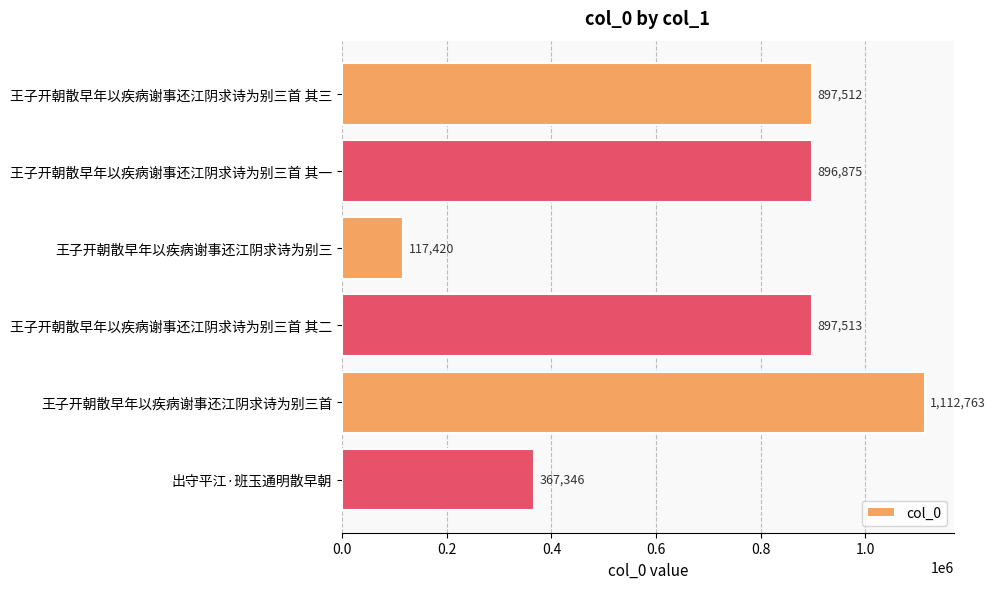

List the labels in order of value, smallest first.

王子开朝散早年以疾病谢事还江阴求诗为别三, 出守平江·班玉通明散早朝, 王子开朝散早年以疾病谢事还江阴求诗为别三首 其一, 王子开朝散早年以疾病谢事还江阴求诗为别三首 其三, 王子开朝散早年以疾病谢事还江阴求诗为别三首 其二, 王子开朝散早年以疾病谢事还江阴求诗为别三首